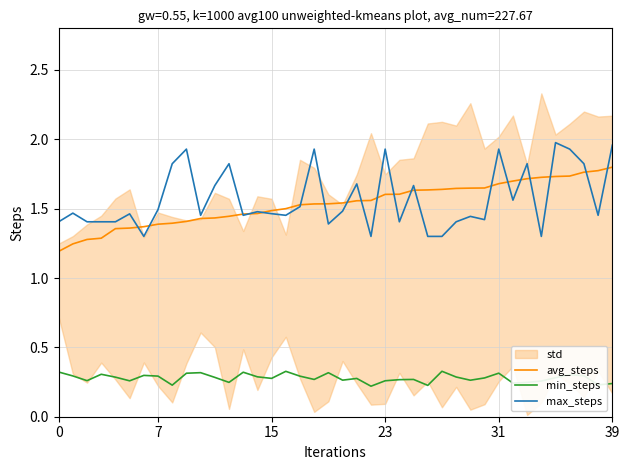

At 14, list the series in order from largest to smallest.

max_steps, avg_steps, min_steps